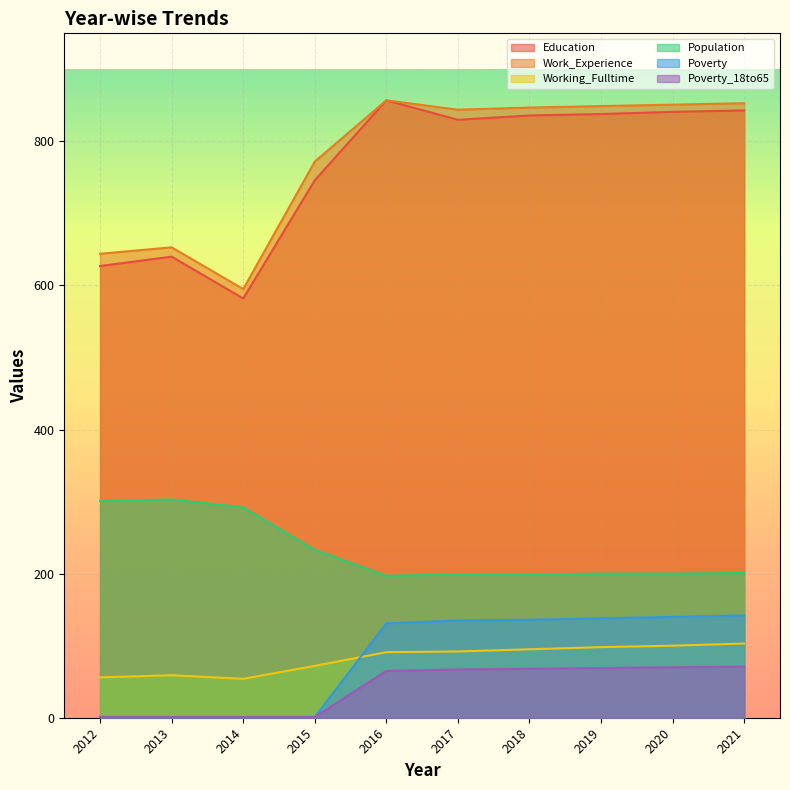

How many interior local peaks does the Work_Experience series have?

2